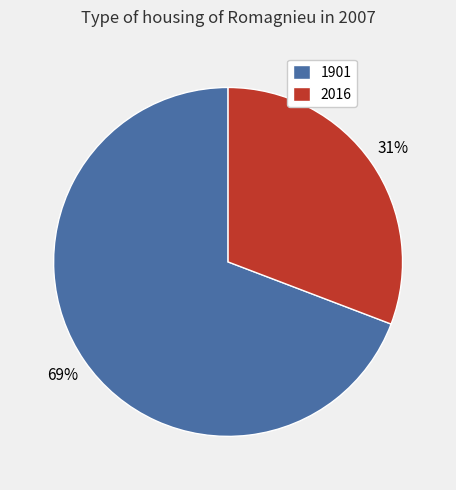

The 2016 slice represents 31% of the pie. True or false?

True